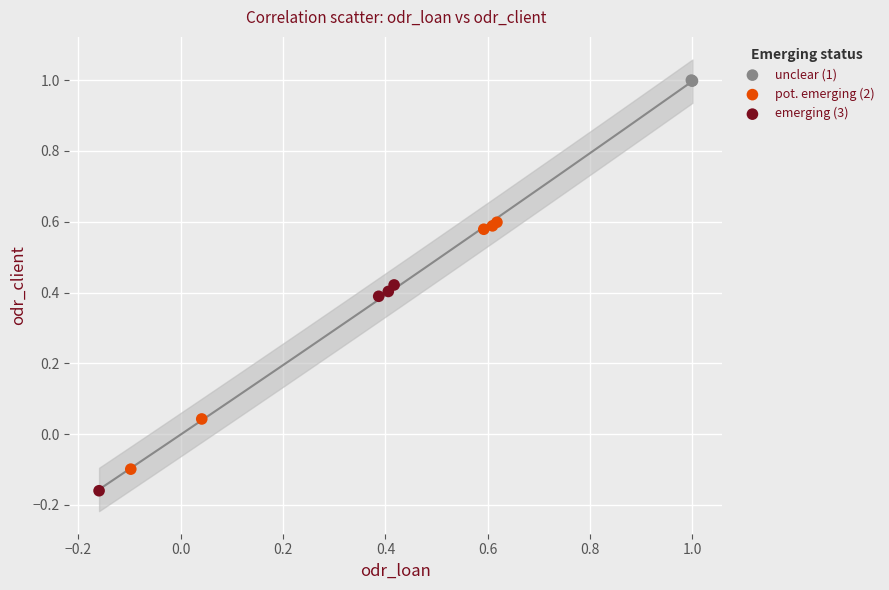

What are all the series names shown in the legend?

unclear (1), pot. emerging (2), emerging (3)